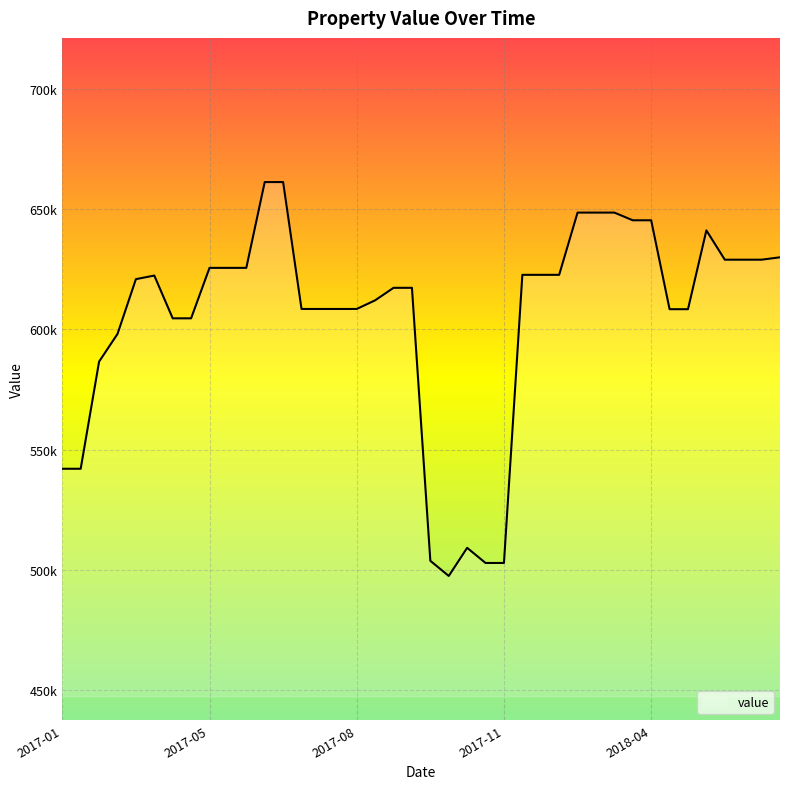

List the labels in order of value, largest first.

11, 12, 28, 29, 30, 31, 32, 35, 39, 36, 37, 38, 8, 9, 10, 25, 26, 27, 5, 2018-04, 18, 19, 17, 13, 14, 15, 16, 33, 34, 6, 7, 2017-11, 2017-08, 2017-01, 2017-05, 22, 20, 23, 24, 21